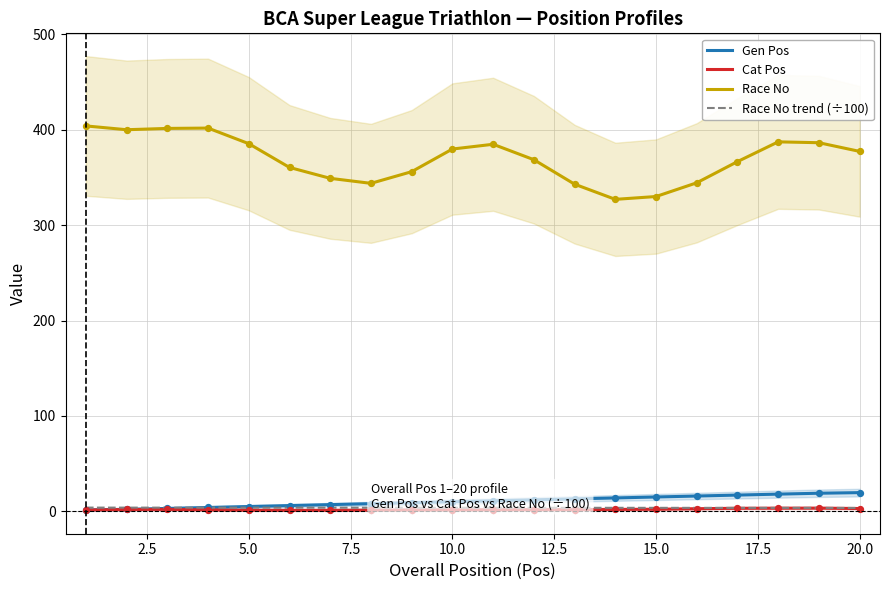

What are all the series names shown in the legend?

Gen Pos, Cat Pos, Race No, Race No trend (÷100)